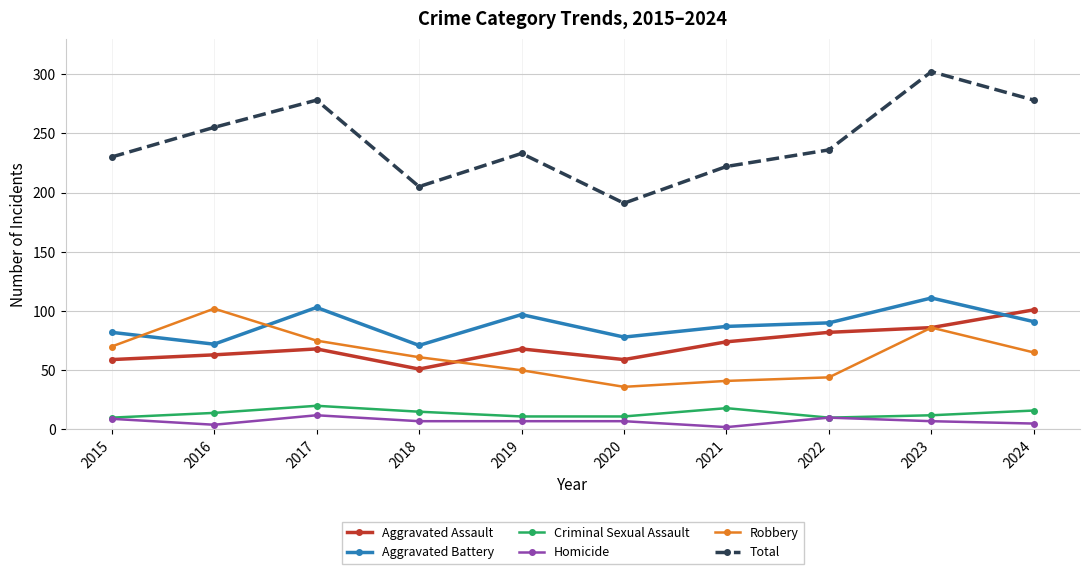

Where is the first local maximum for Aggravated Battery?

2017